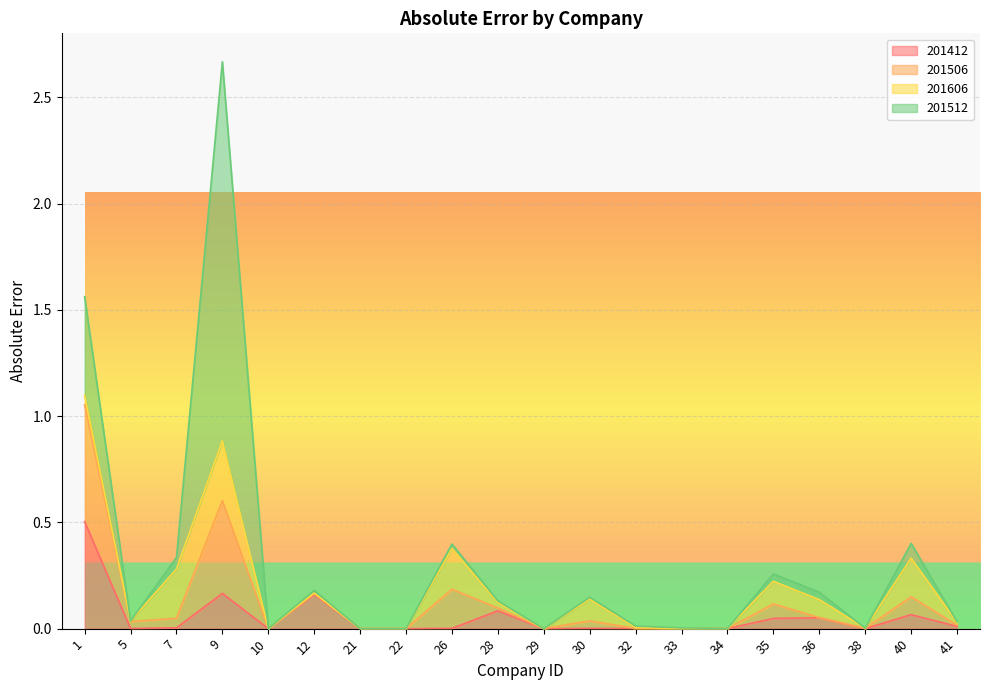

How many interior local peaks does the 201506 series have?

7